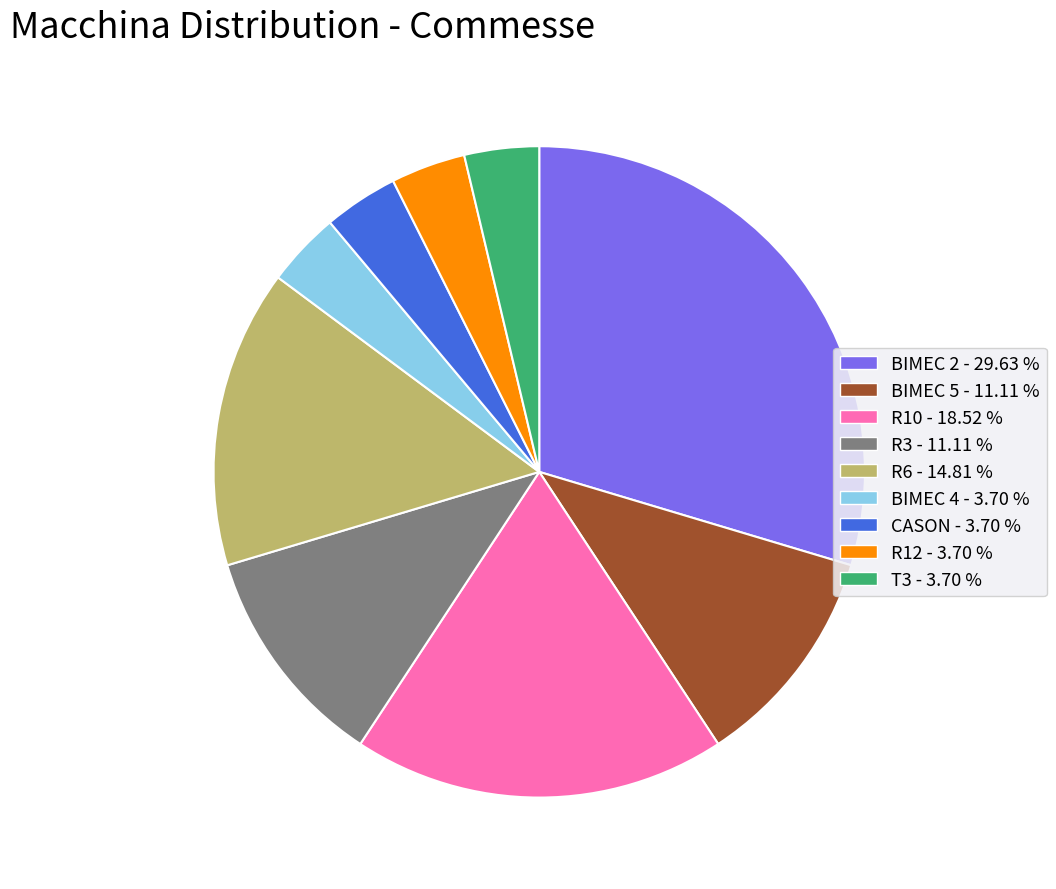

What is the ratio of the value at CASON to the value at T3?

1.0